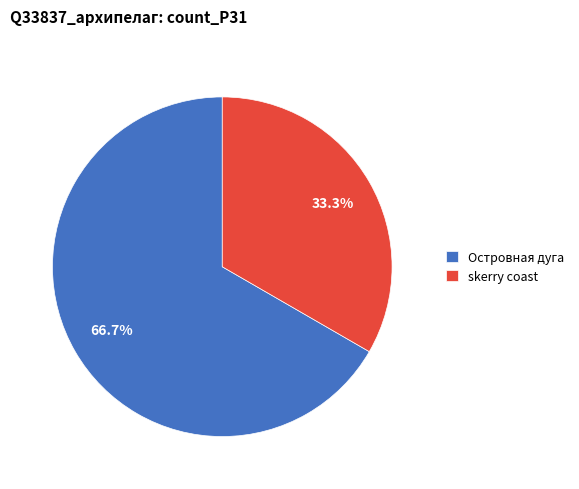

Which has a higher value, Островная дуга or skerry coast?

Островная дуга